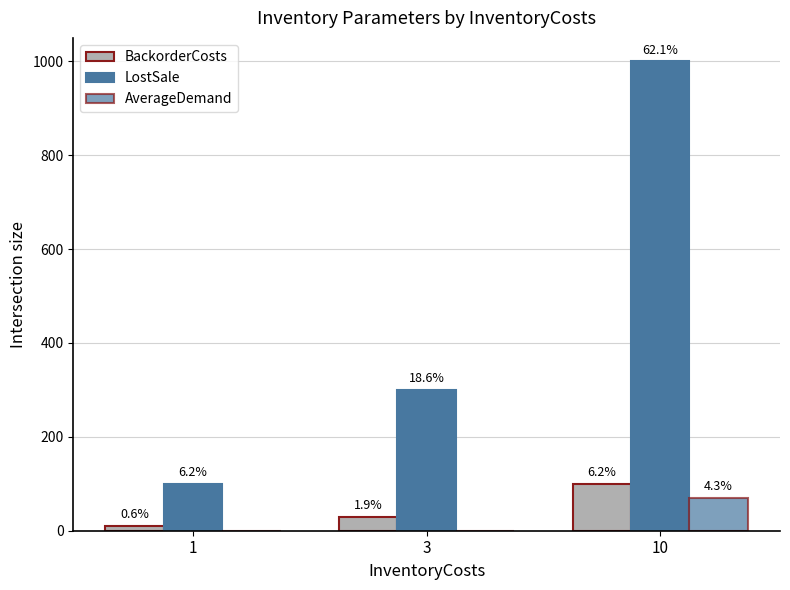

Are the bars grouped side by side (vs. stacked)?

Yes